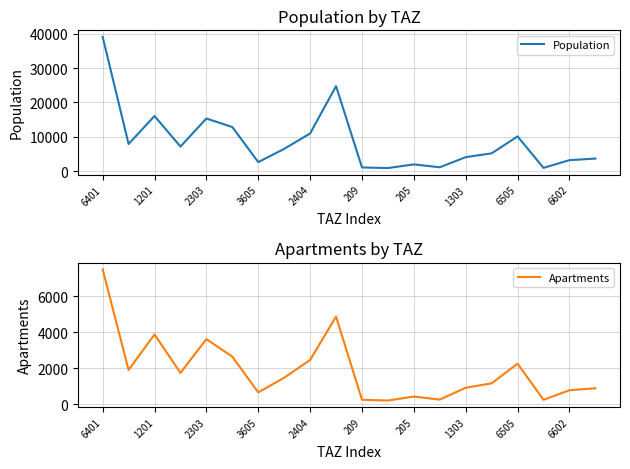

At which label does Apartments first exceed 1470?

6401